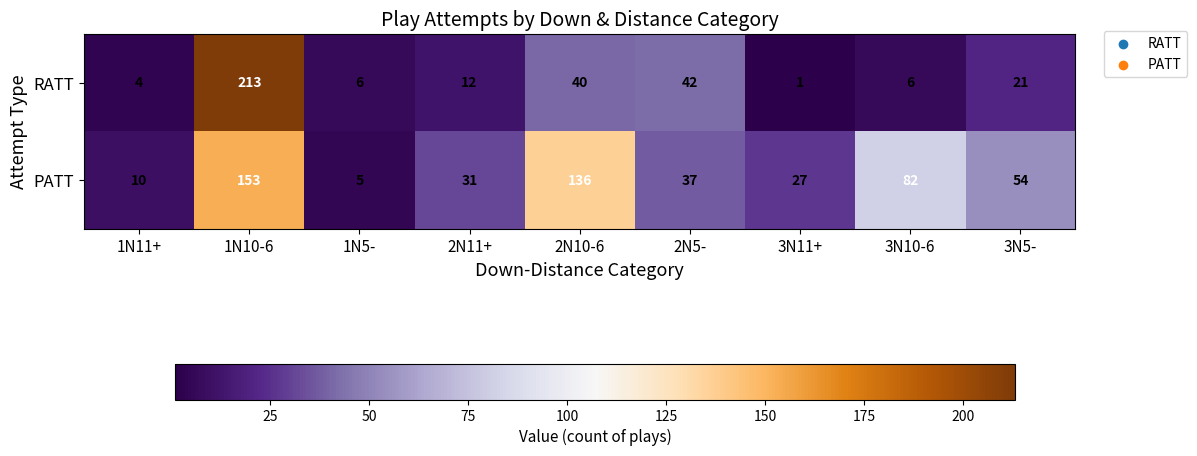

What is the maximum value shown in the chart?

213